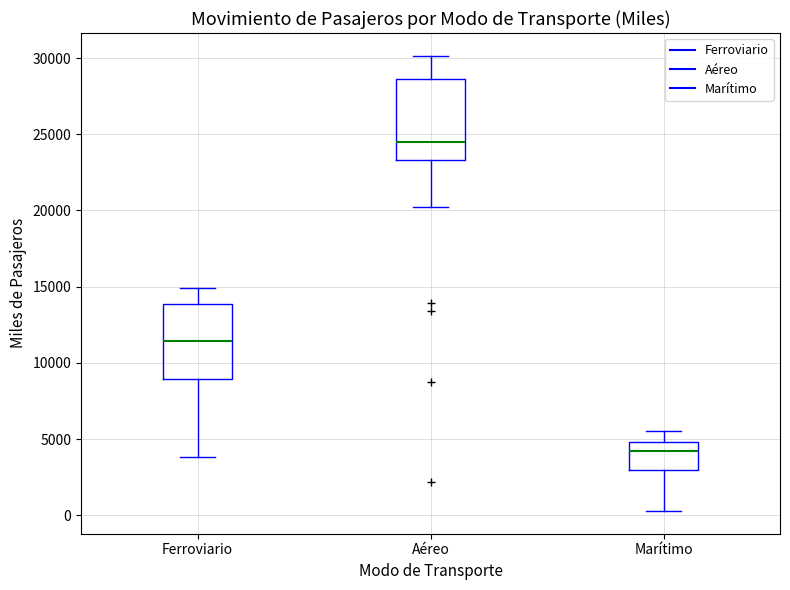

Reading left to right, transcribe this box plot: for each box, give where its median line is, the range the box spans, and where its two whiskers end, as read against the y-axis. The values are not printed on the chart, so give them approximately, as read against the axis.

Ferroviario: median 11500, box 9000 to 14000, whiskers 4000 to 15000
Aéreo: median 24500, box 23500 to 28500, whiskers 20000 to 30000
Marítimo: median 4000, box 3000 to 5000, whiskers 500 to 5500